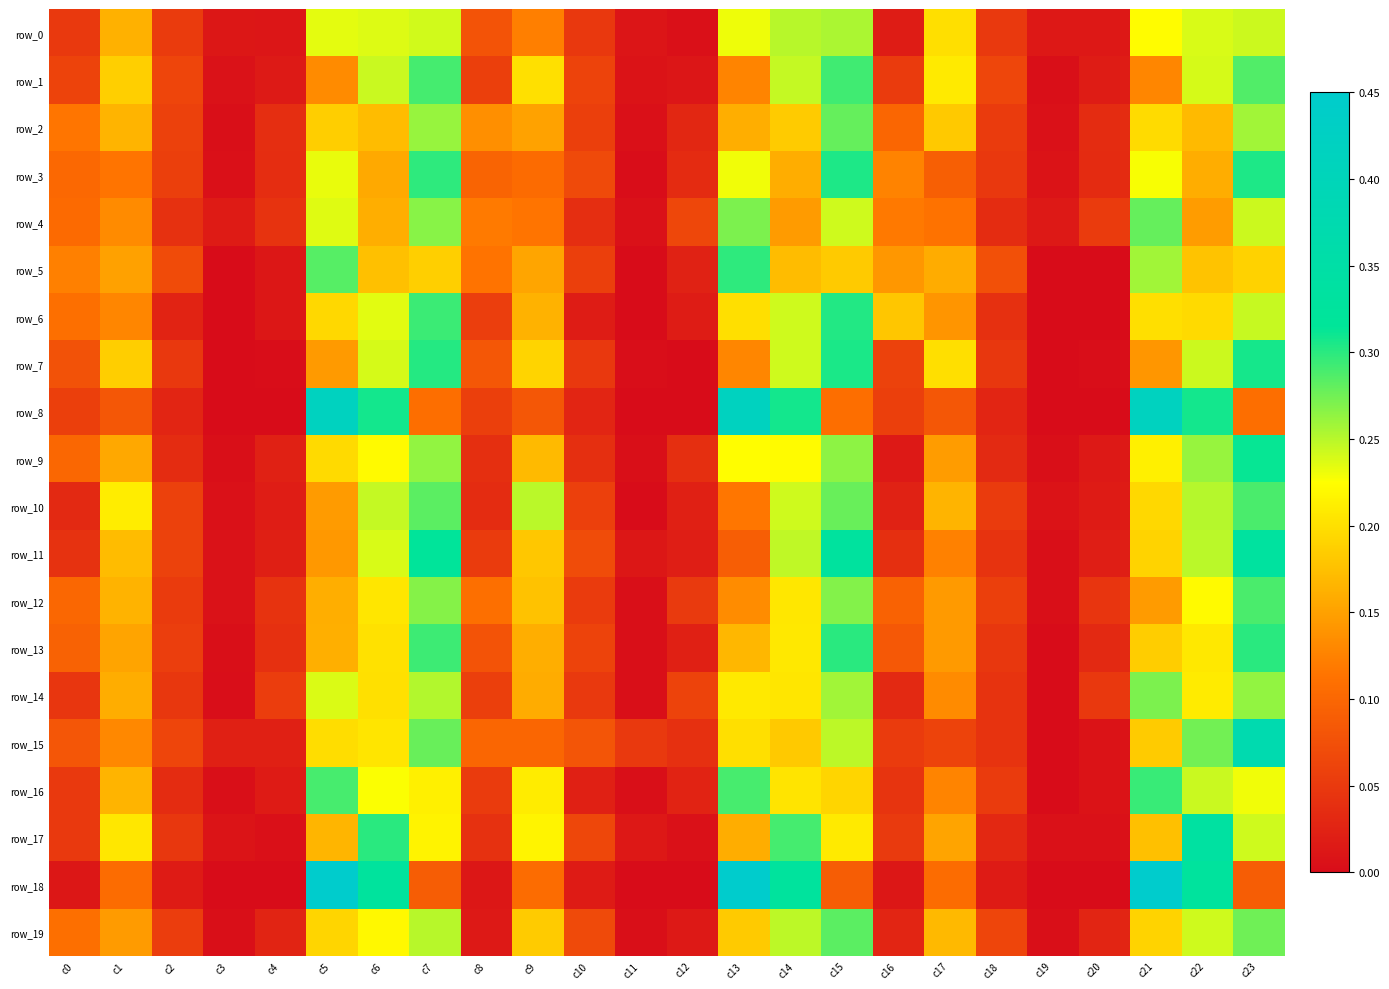

The row_17 series shows 0.0 at c4. True or false?

True